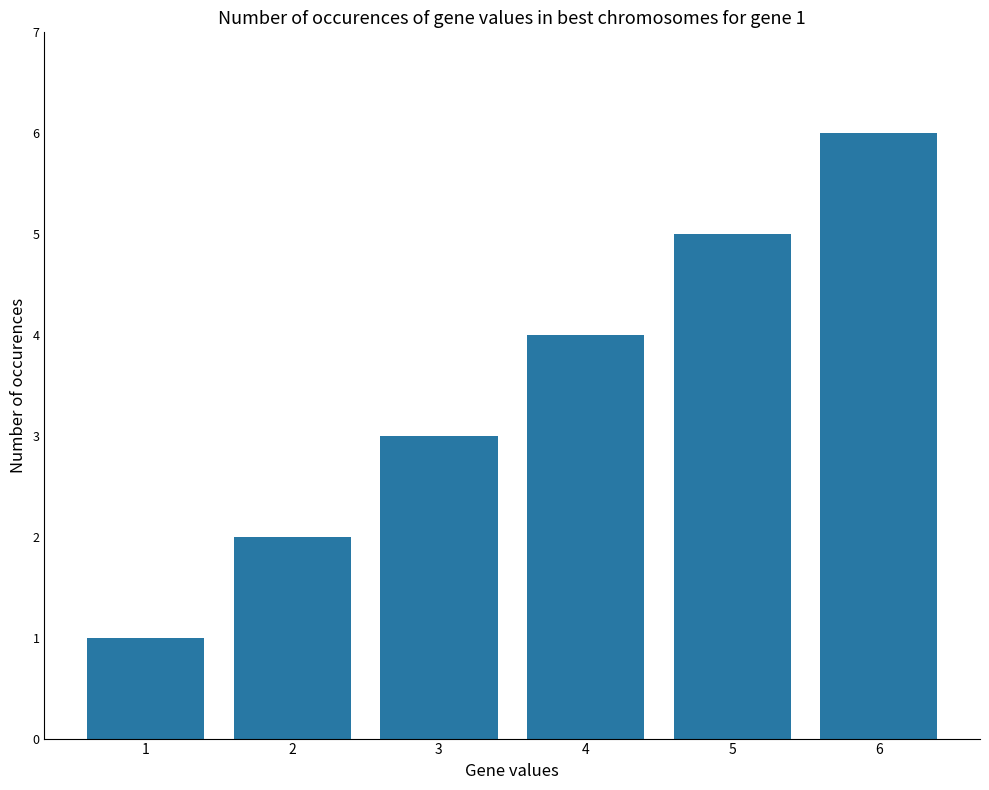

What is the approximate value at 2?

2